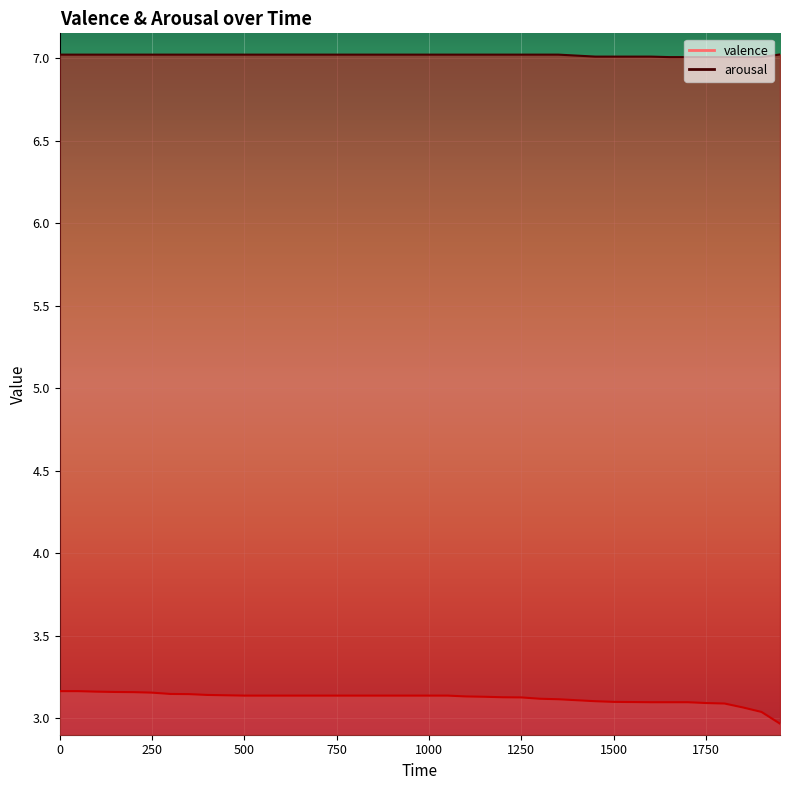

True or false: valence has a value of 3.1 at 1050.

True